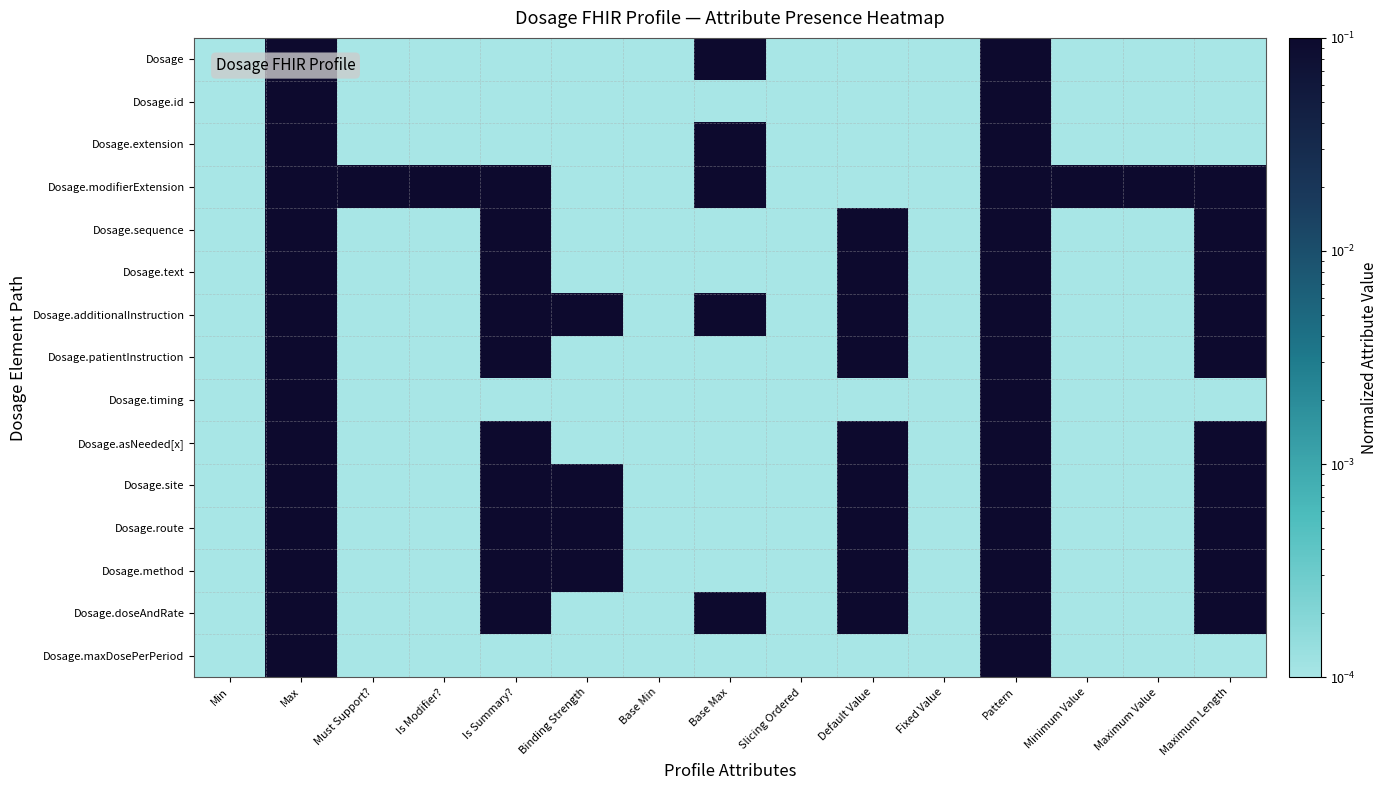

Which label corresponds to the largest value in the chart?

Max